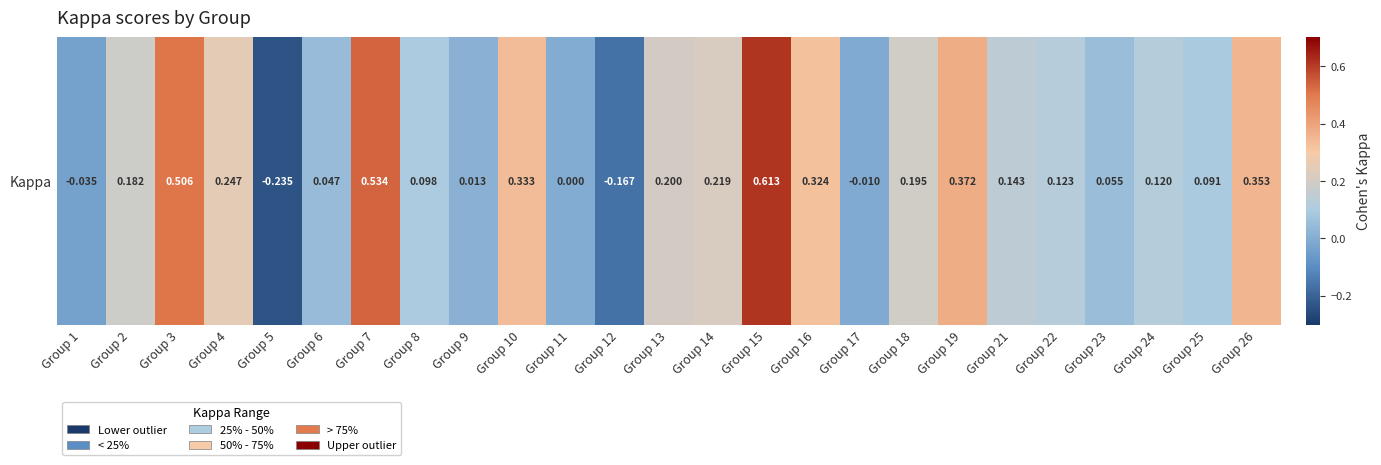

Rank the categories by value from highest to lowest.

Group 15, Group 7, Group 3, Group 19, Group 26, Group 10, Group 16, Group 4, Group 14, Group 13, Group 18, Group 2, Group 21, Group 22, Group 24, Group 8, Group 25, Group 23, Group 6, Group 9, Group 11, Group 17, Group 1, Group 12, Group 5